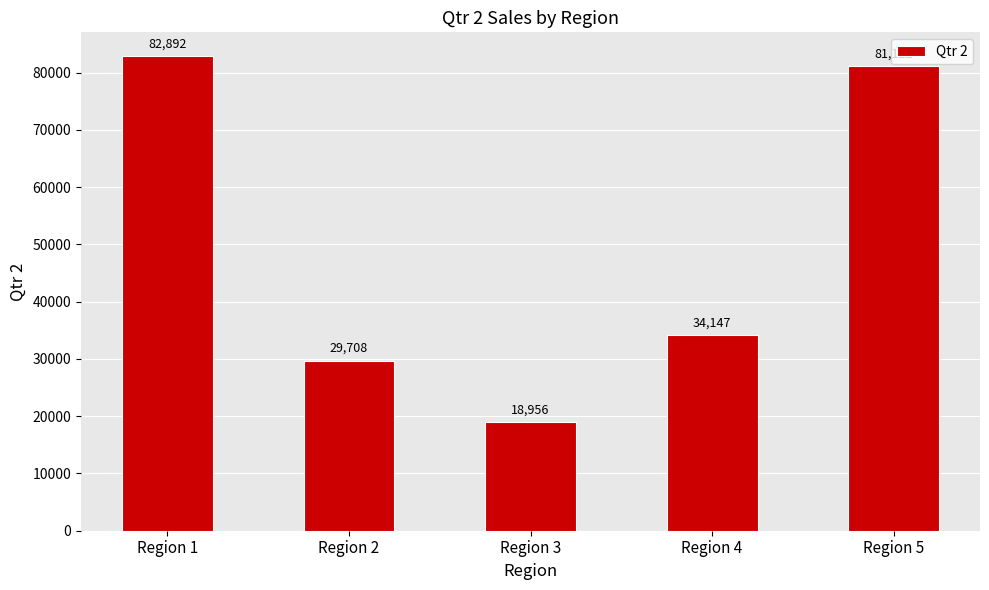

What is the approximate value at Region 1?

82892.2